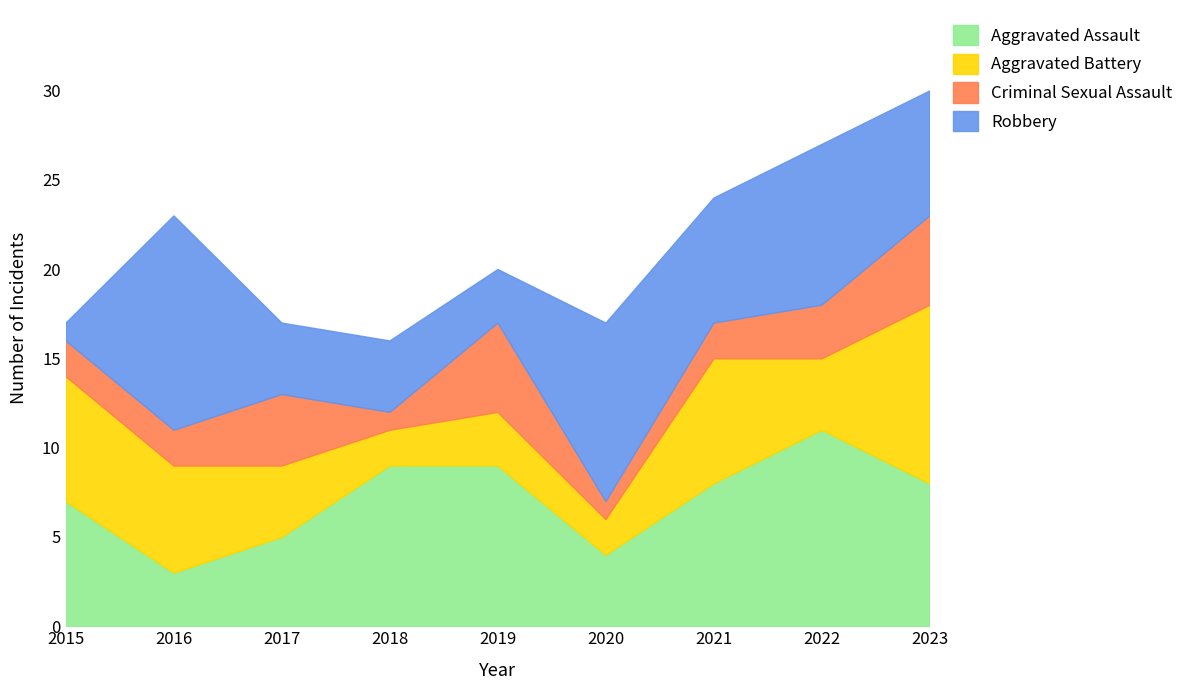

What is the sum of all Aggravated Assault values?

64